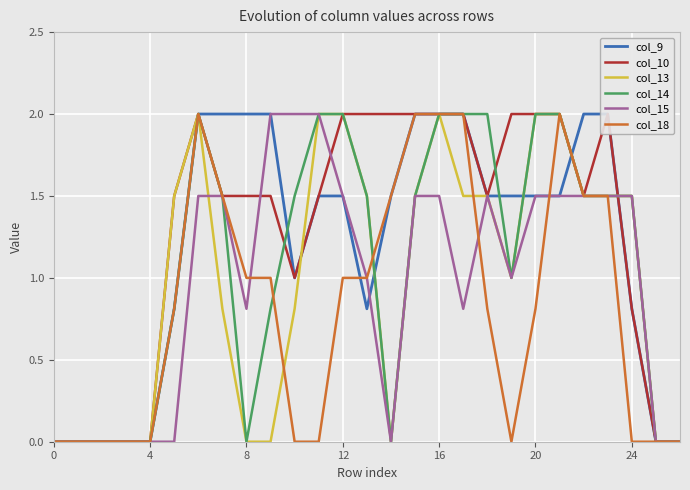

At how many categories does at least one series exceed 1?

20